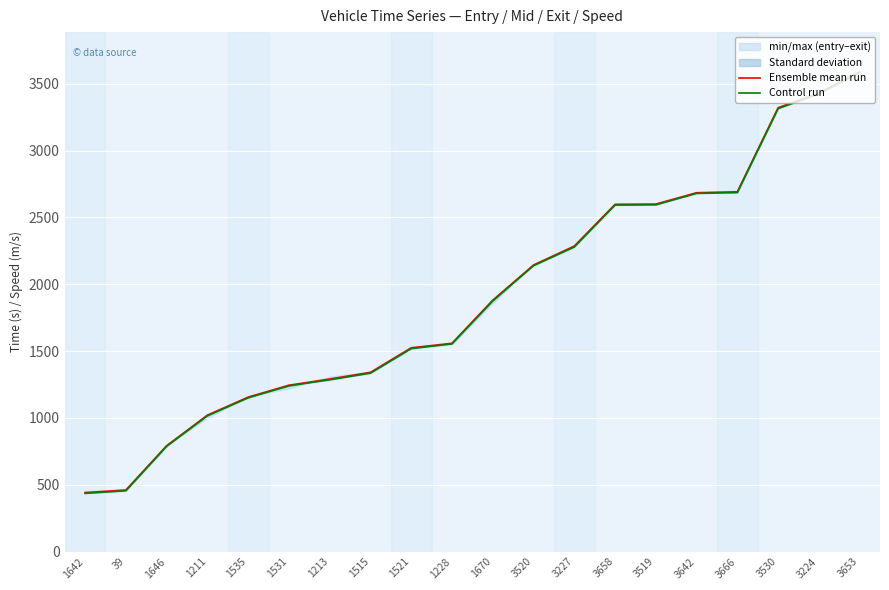

True or false: Control run and Ensemble mean run cross at least once.

False